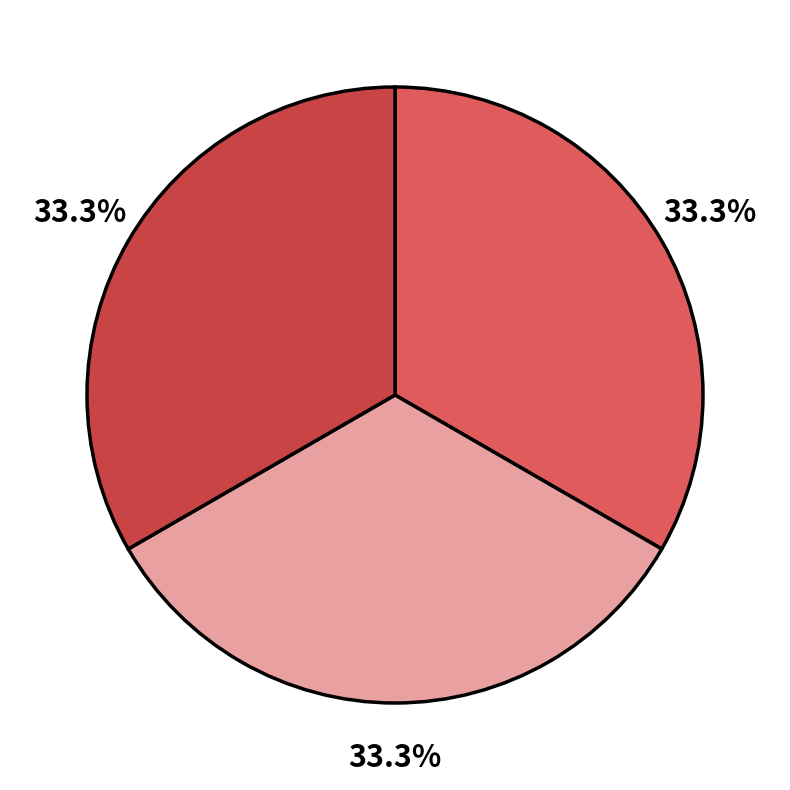

Is there a majority slice in this chart?

No